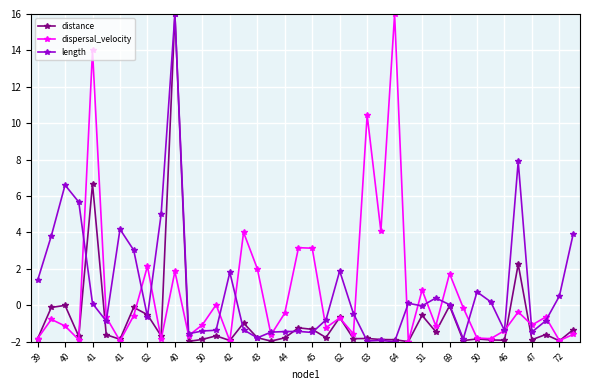

What is the highest value of the length series?

16.0